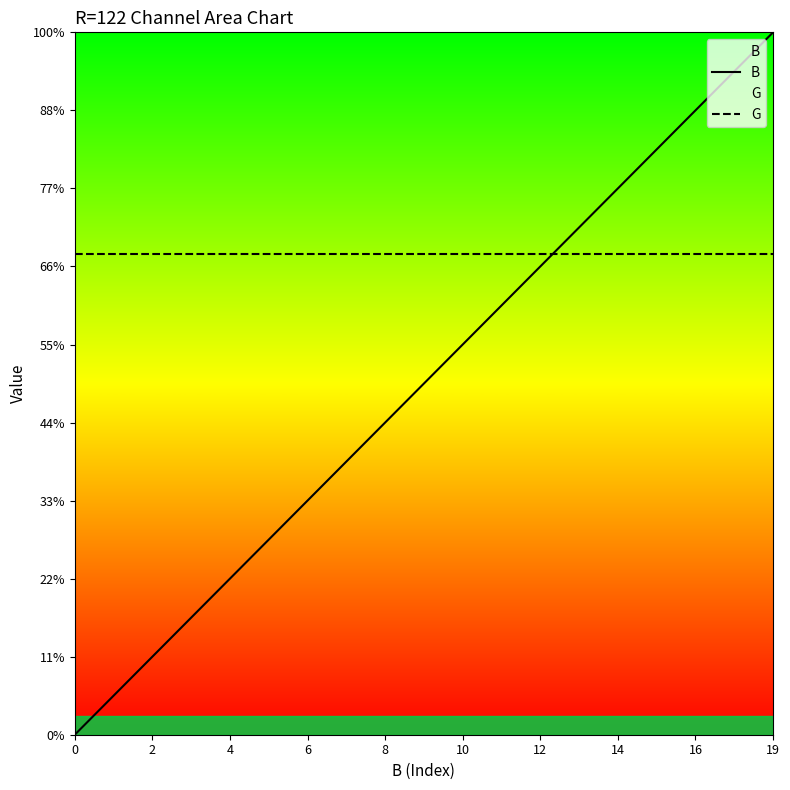

True or false: G has more than 2 points higher than both neighbors.

False